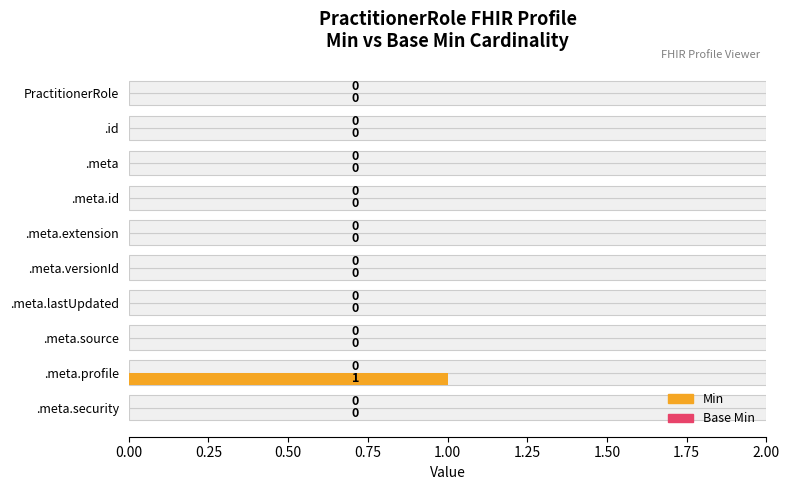

What are all the series names shown in the legend?

Min, Base Min